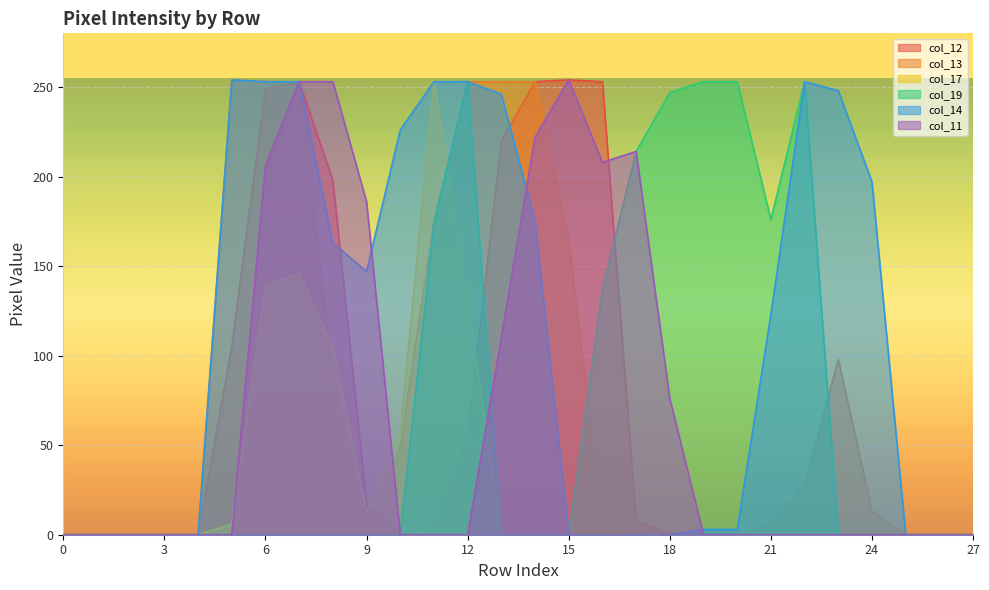

What is the value of the col_17 point at the 8th from the left?

146